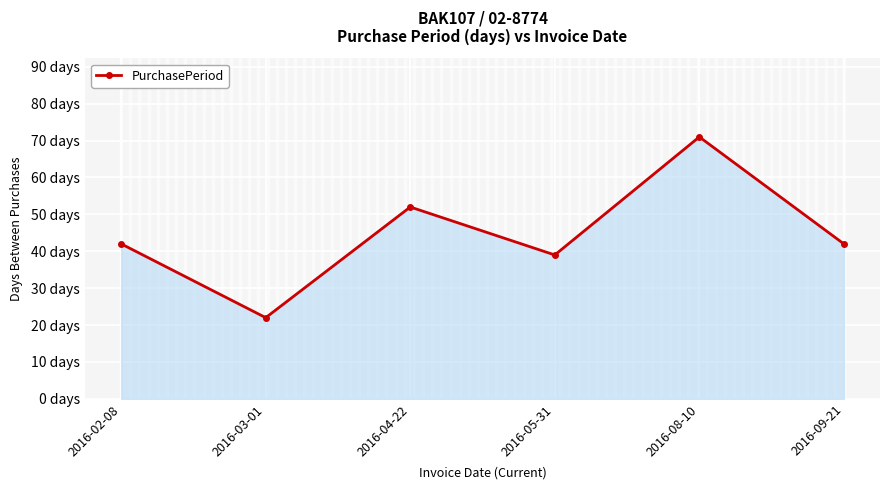

What position from the left is 2016-04-22?

3